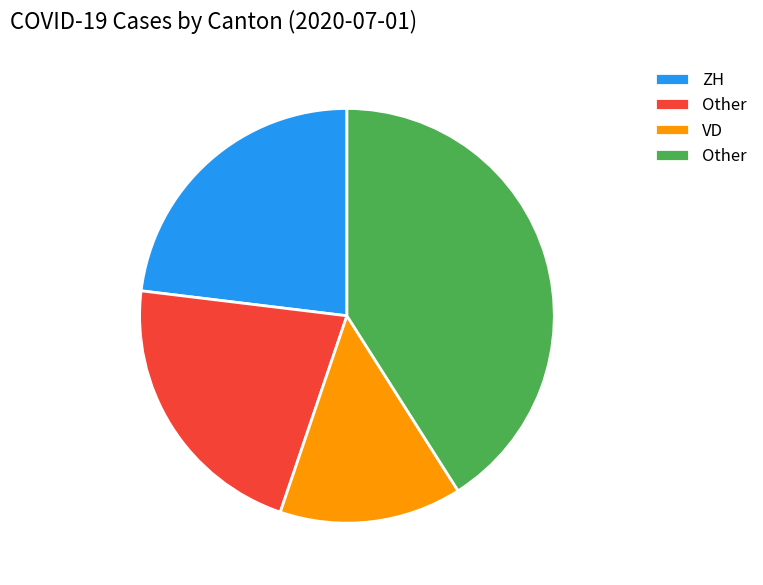

Does any single category account for the majority?

No